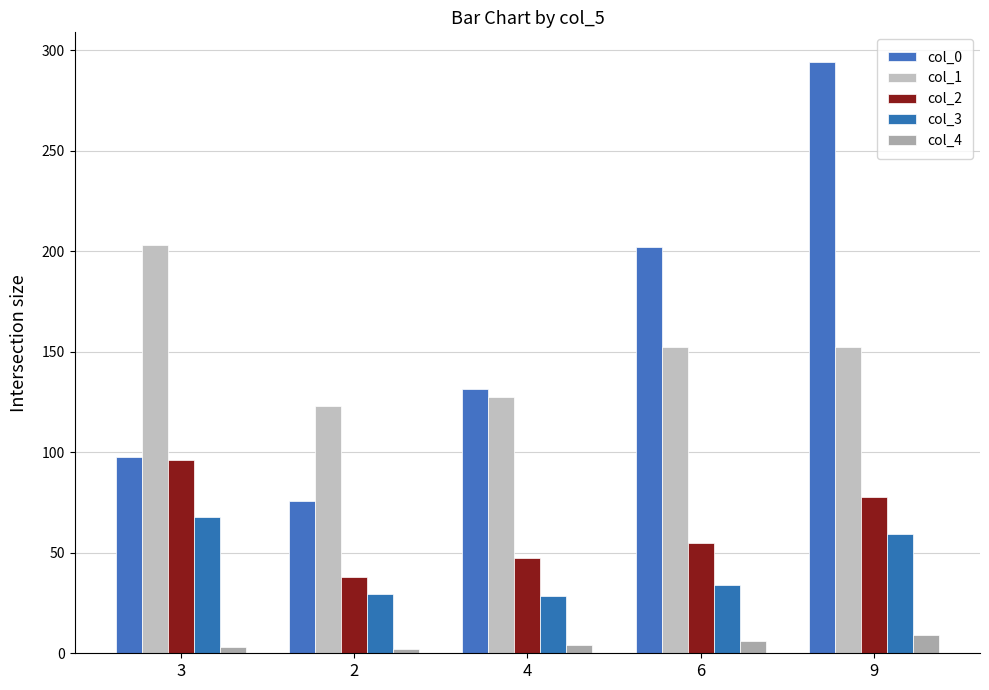

How many bars are there in each group?

5